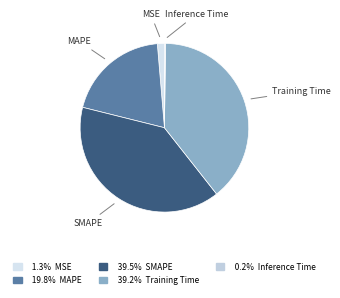

The SMAPE slice represents 47% of the pie. True or false?

False